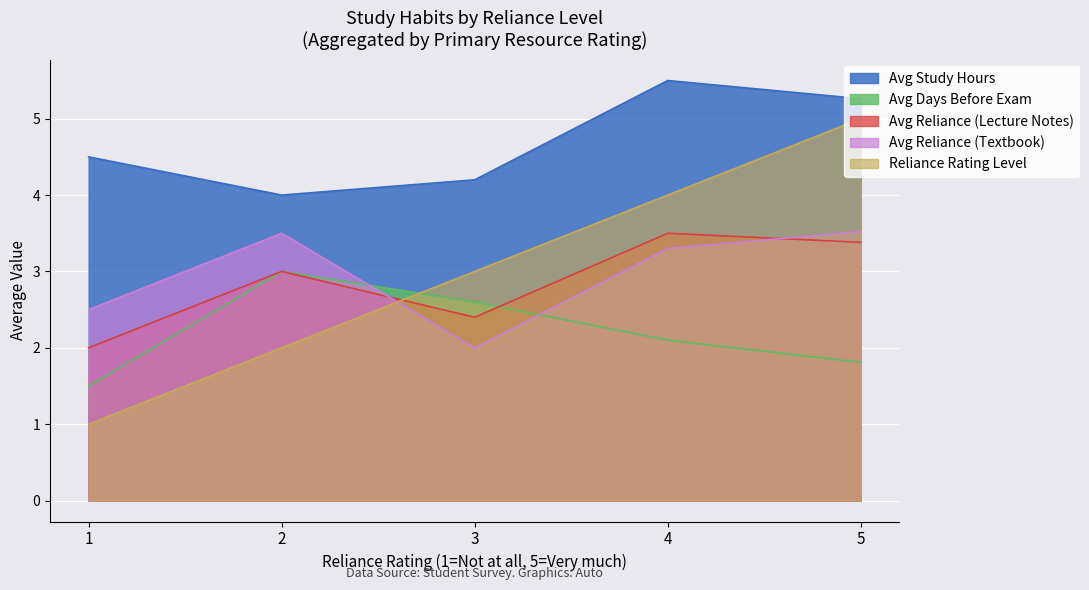

The value of Avg Study Hours at 4 is 10.7. True or false?

False